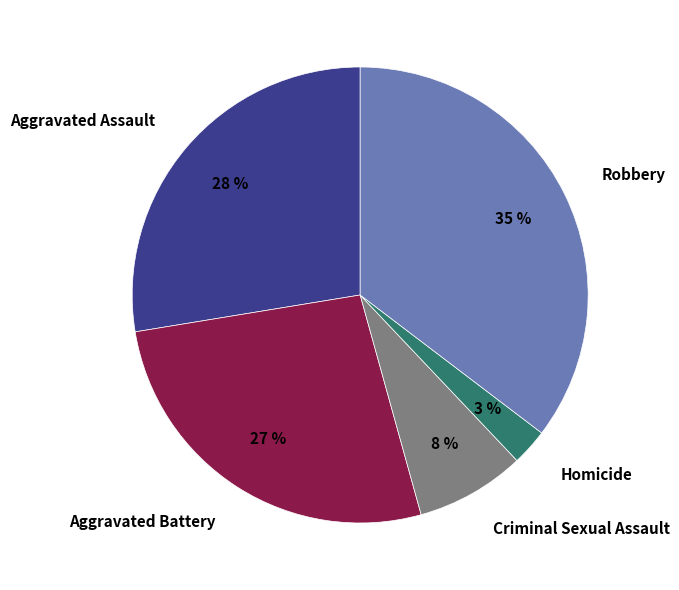

To the nearest percent, what is the average slice percentage?

20%